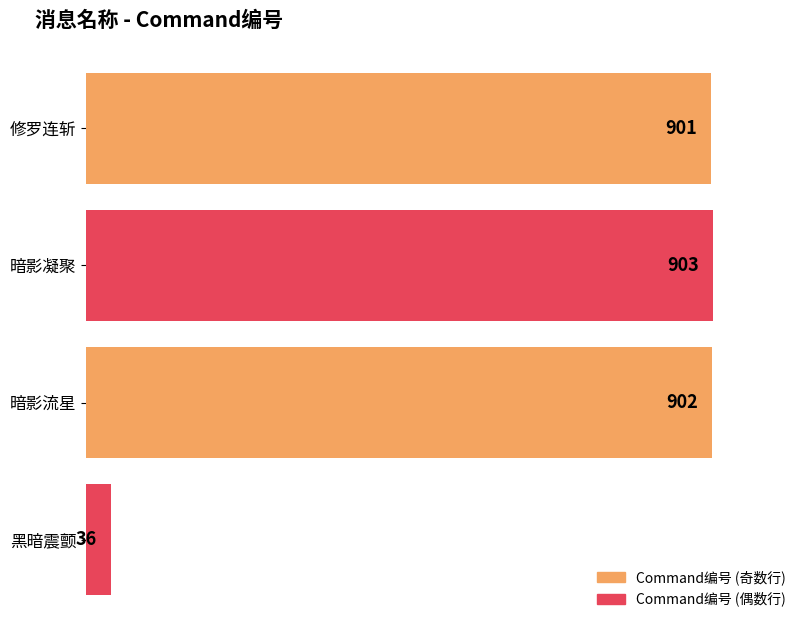

Is it true that the value at 暗影凝聚 is 903?

True